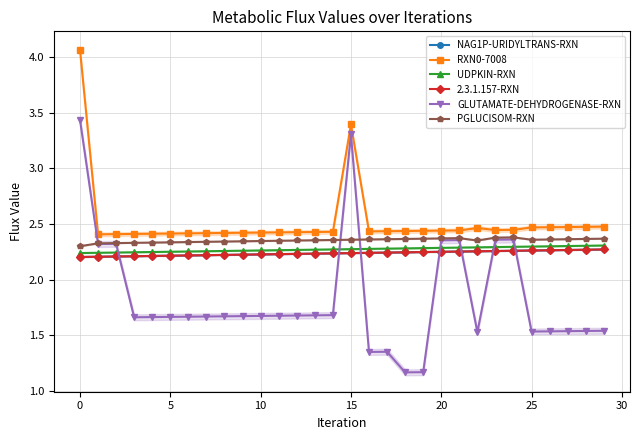

True or false: 2.3.1.157-RXN has more than 1 points higher than both neighbors.

False